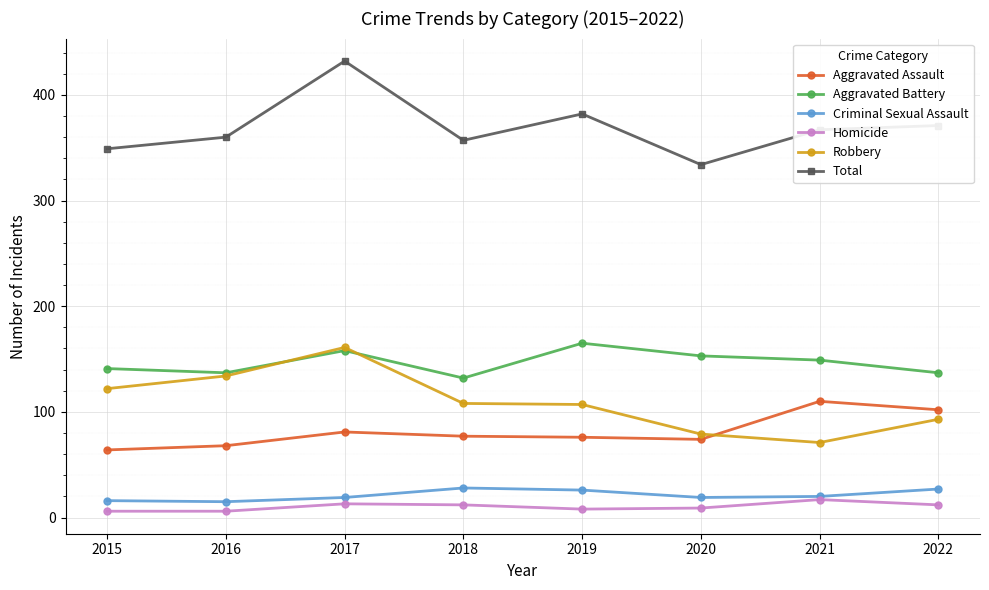

Where does the Total series first go above 367?

2017